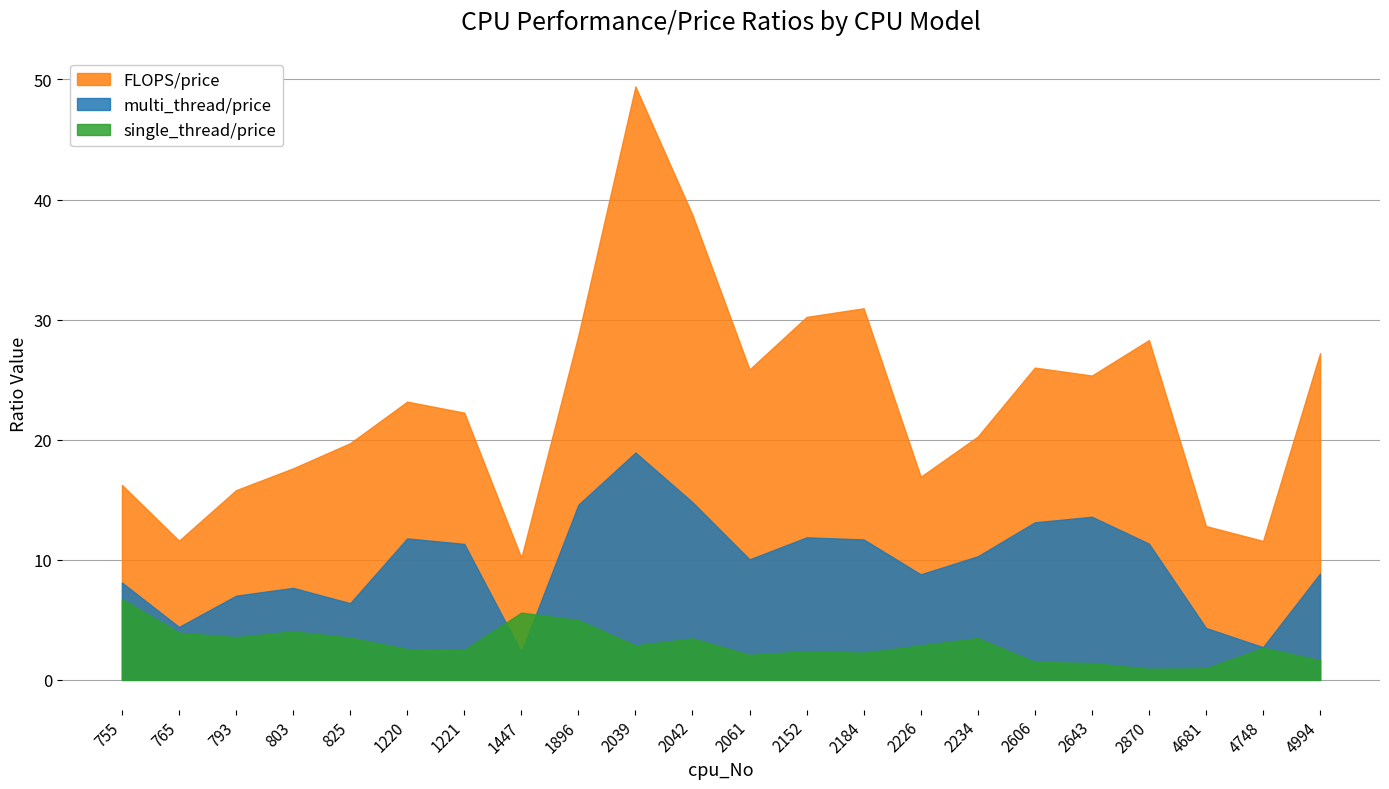

At which category is the sum across all series the highest?

2039